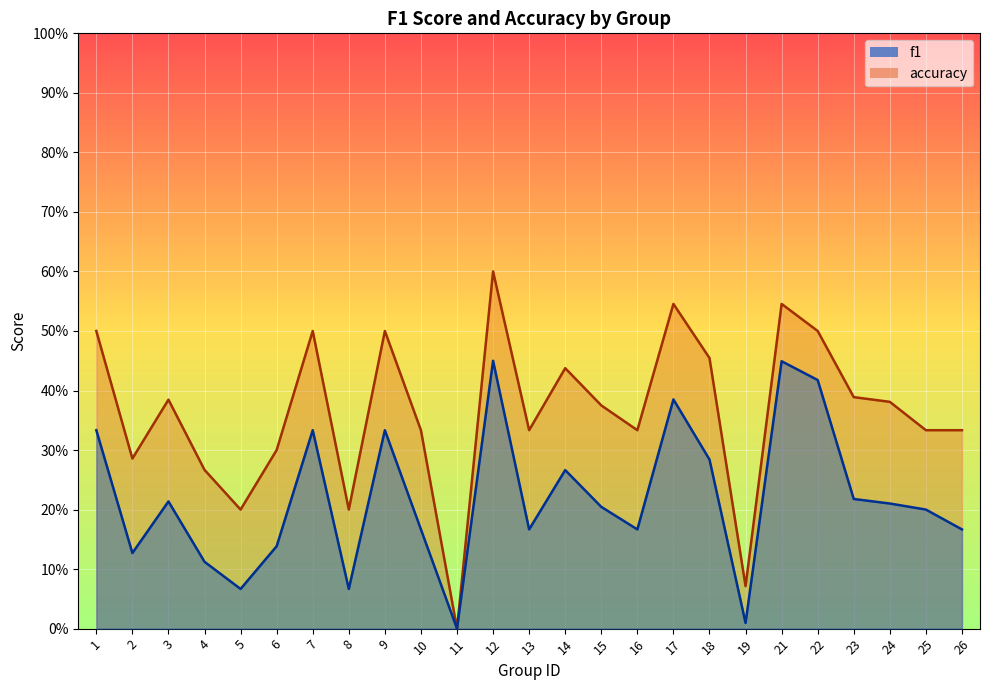

What value does the f1 series have at 26?

0.2